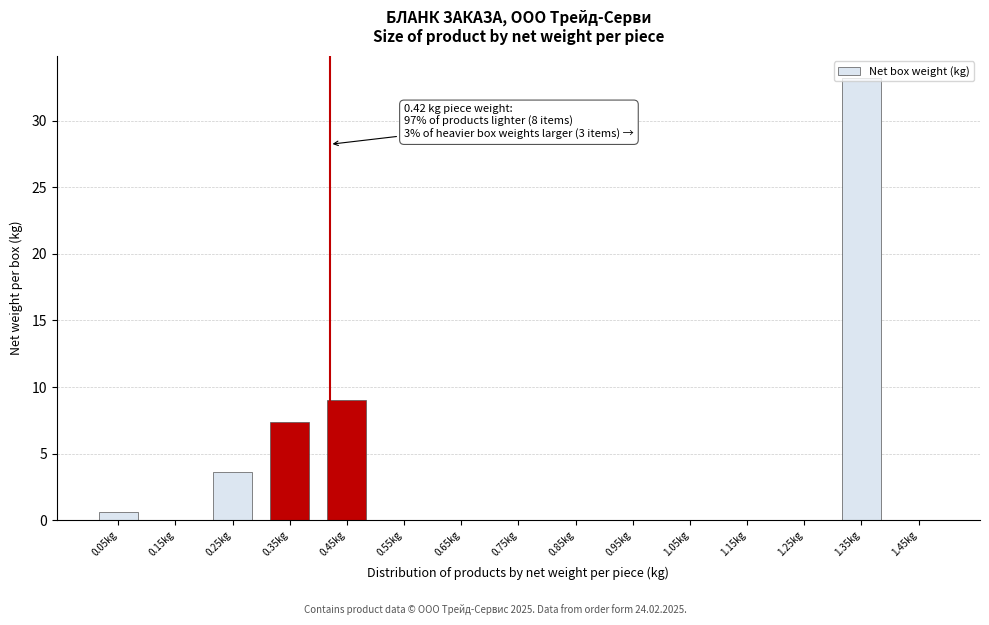

Between 0.65kg and 0.35kg, which is larger?

0.35kg